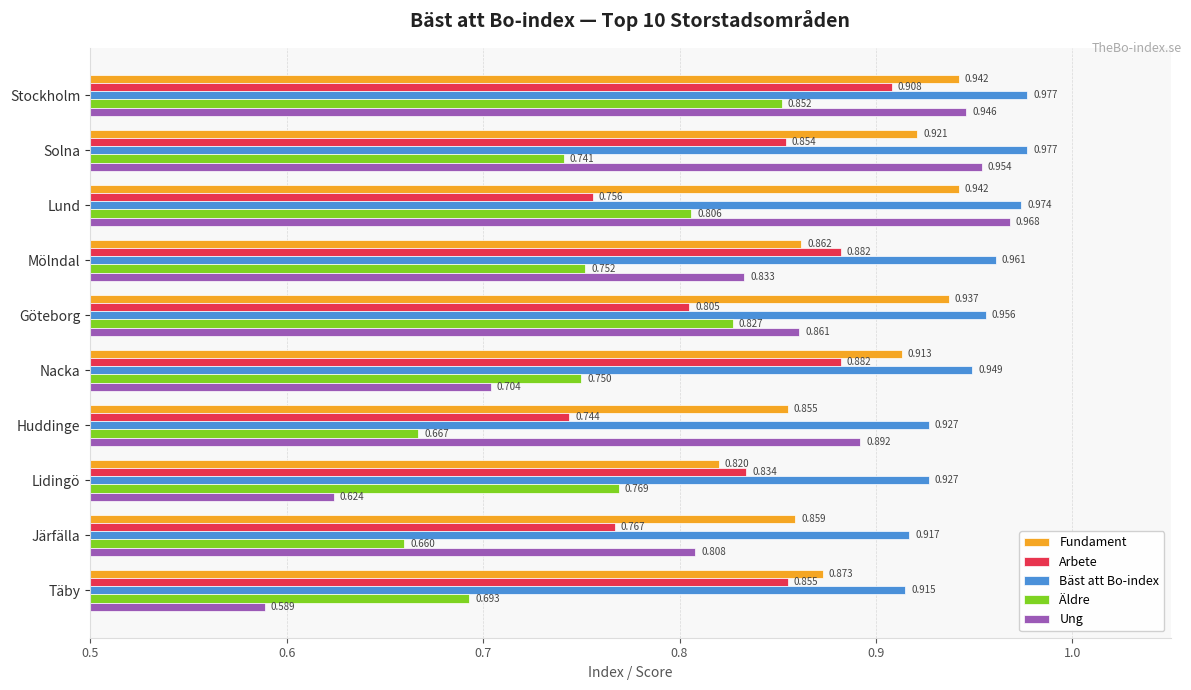

Rank the series at Göteborg from highest to lowest value.

Bäst att Bo-index, Fundament, Ung, Äldre, Arbete